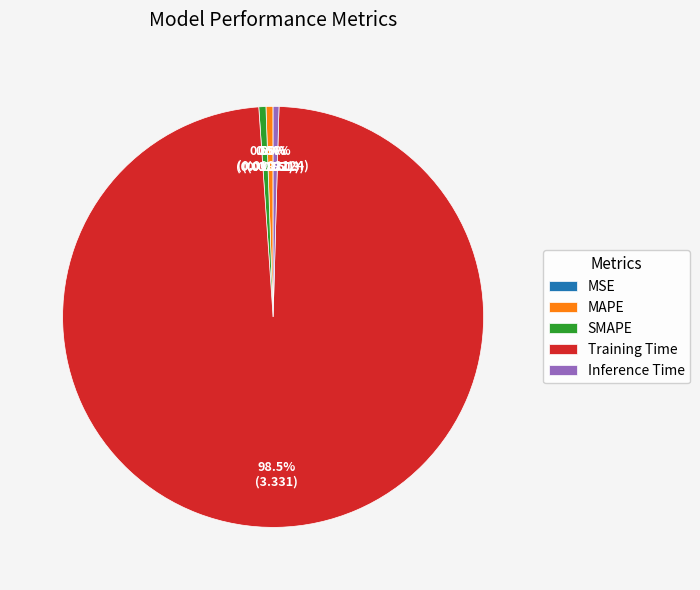

Between SMAPE and Training Time, which is larger?

Training Time